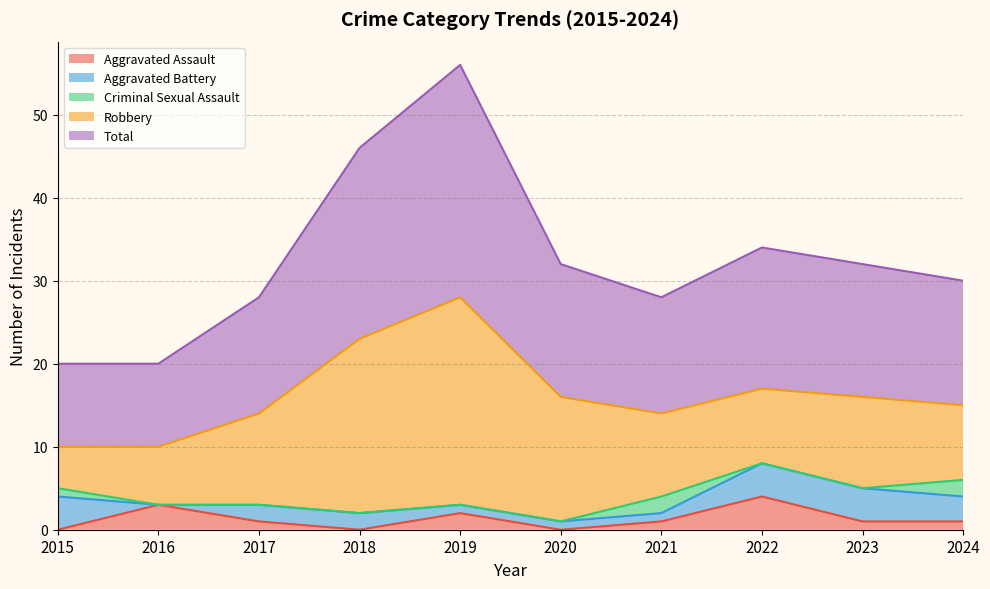

How many series are shown in this chart?

5